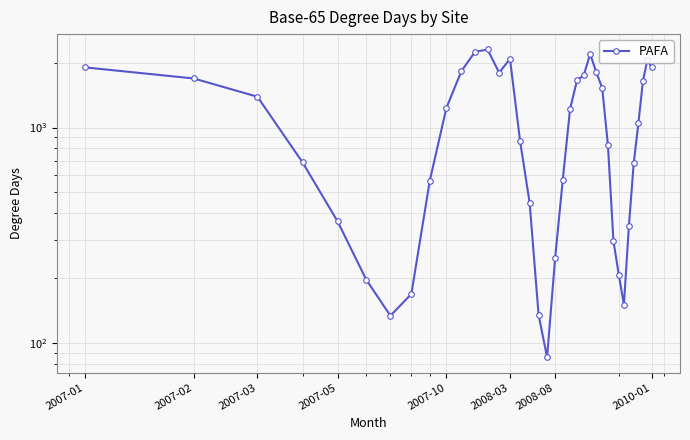

What is the greatest value displayed?

2302